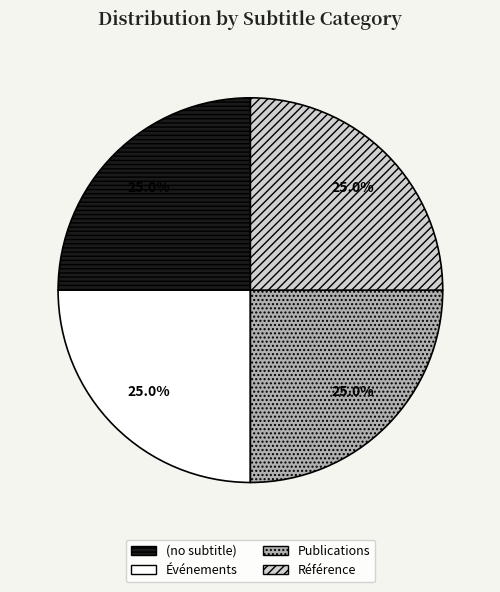

Does (no subtitle) account for over 50% of the chart?

No